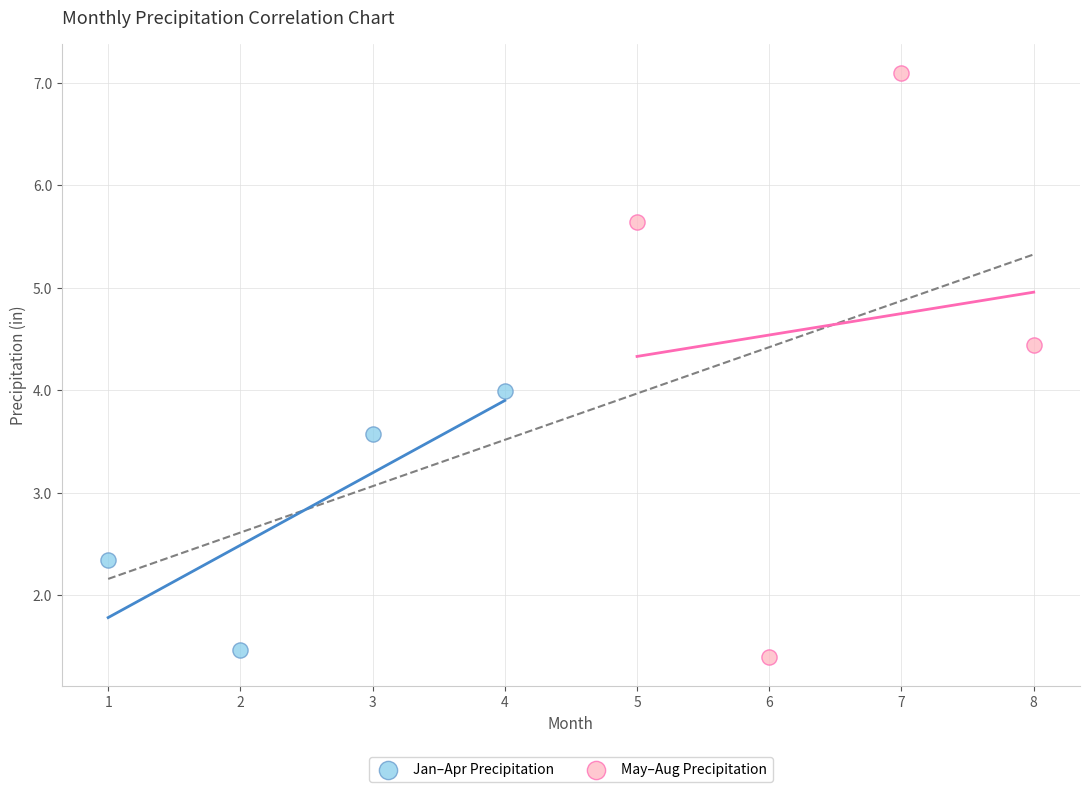

Which series contains the highest Y value?

May–Aug Precipitation